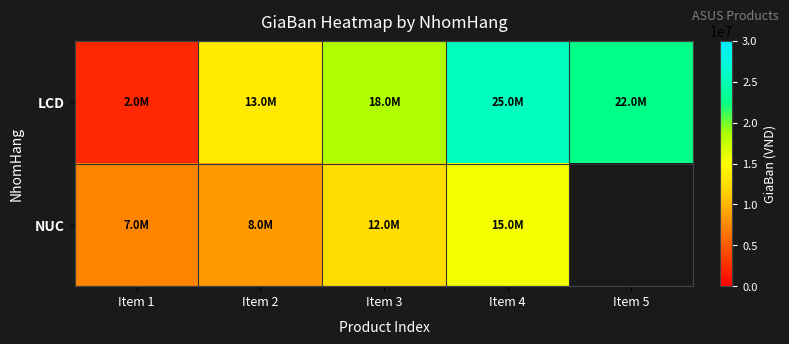

Rank the categories by NUC value from lowest to highest.

Item 1, Item 2, Item 3, Item 4, Item 5